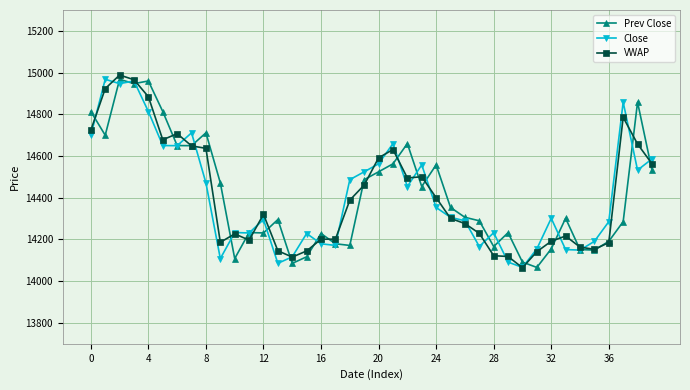

How many lines are shown in the chart?

3